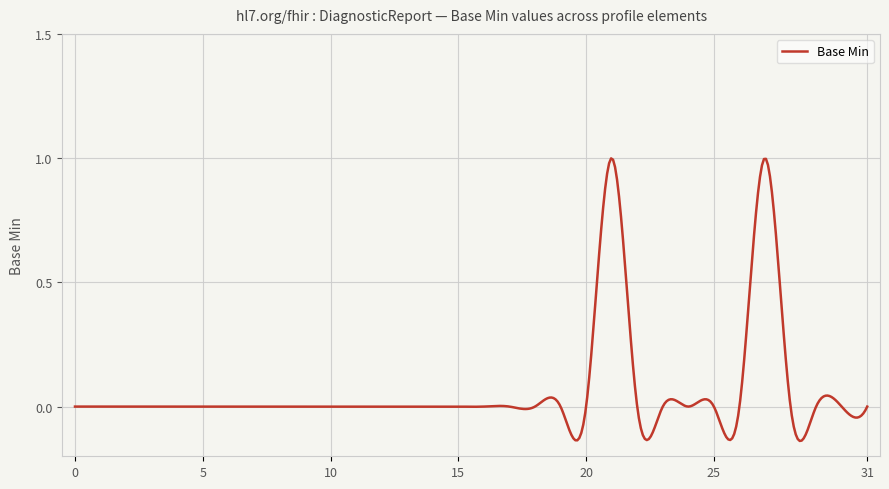

Is this an area chart (filled region under the line)?

No